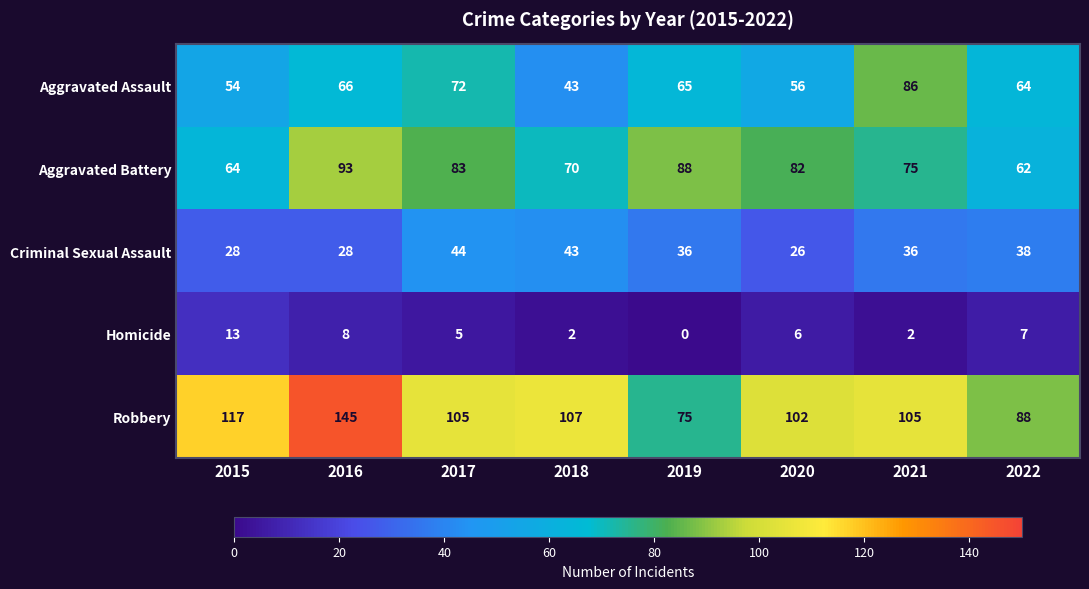

Rank the series by their maximum value, from highest to lowest.

Robbery, Aggravated Battery, Aggravated Assault, Criminal Sexual Assault, Homicide